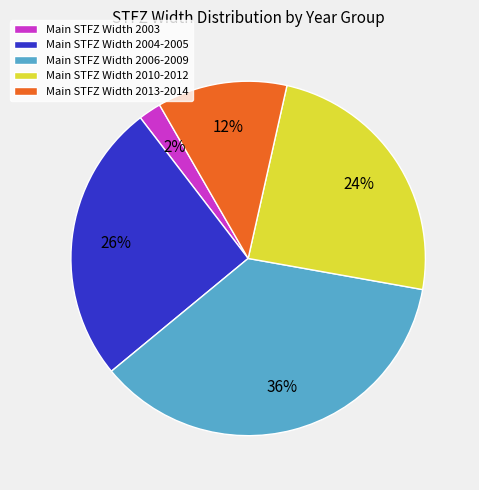

What is the smallest slice in the pie chart?

Main STFZ Width 2003